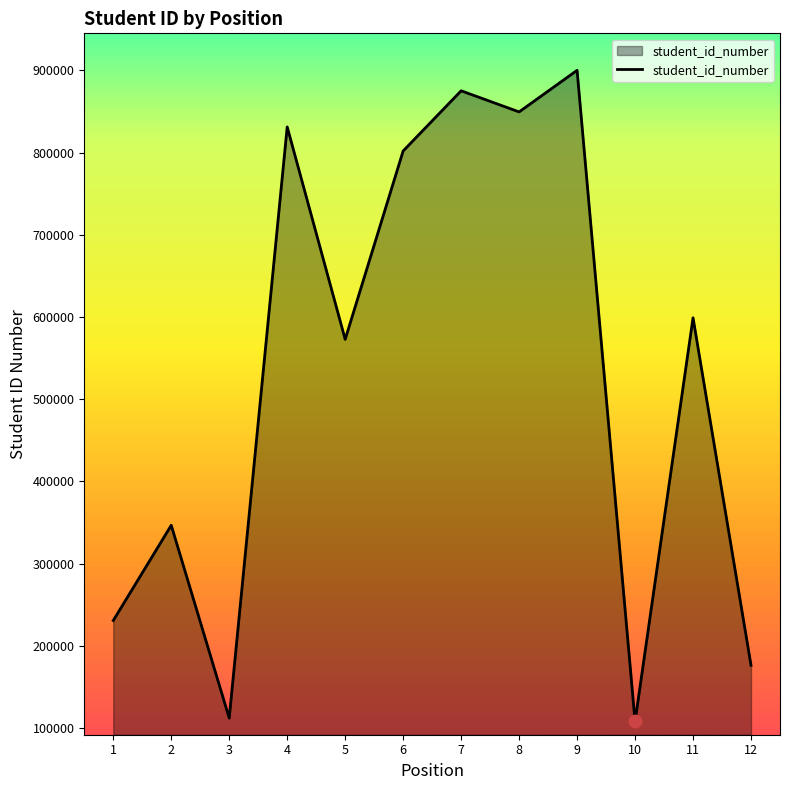

What is the ratio of the value at 3 to the value at 5?

0.2